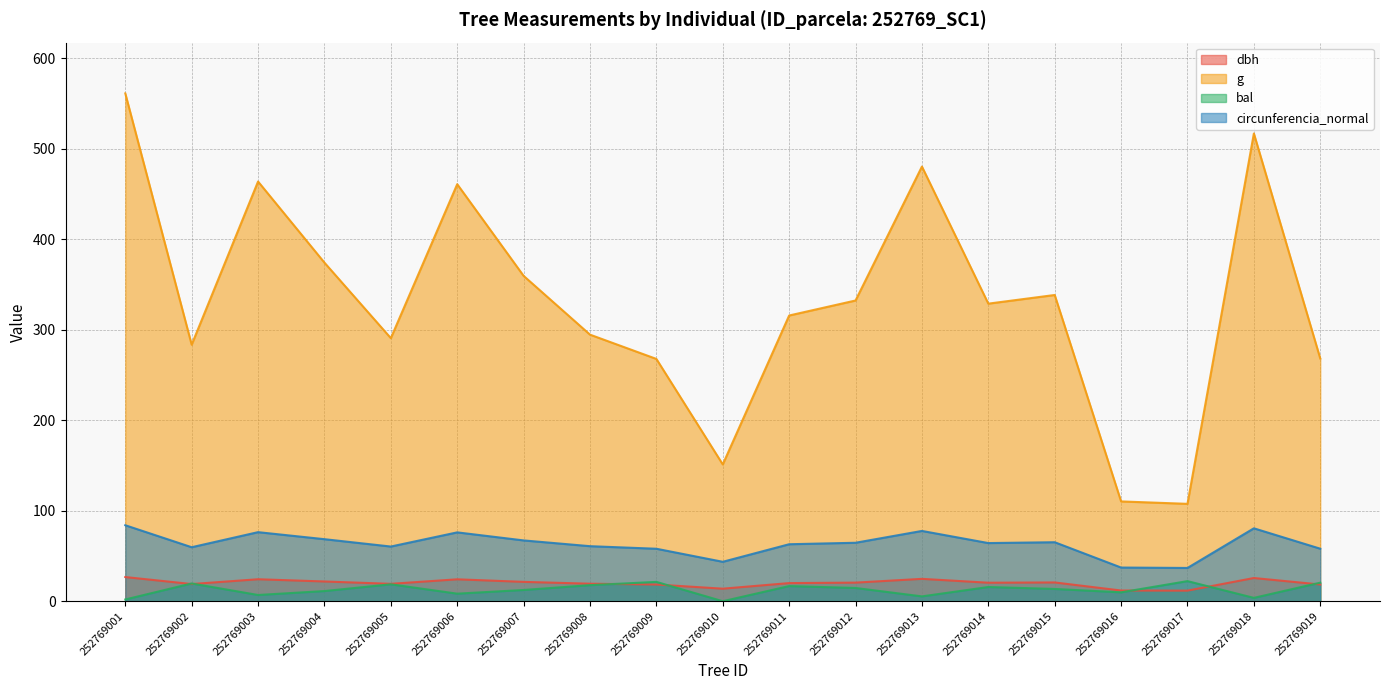

The value of bal at 252769017 is 22.2. True or false?

True